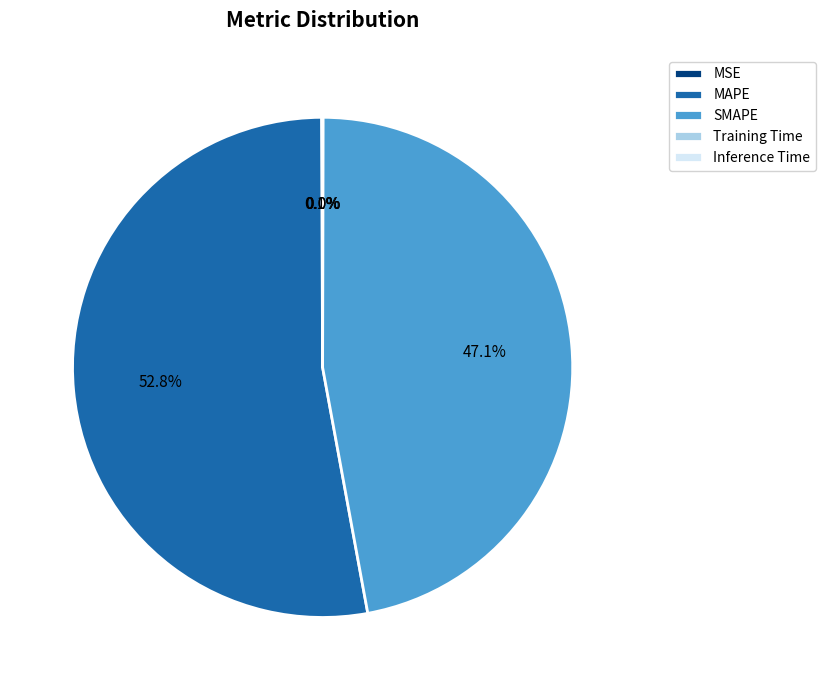

How much of the chart is everything except MAPE?

47.2%